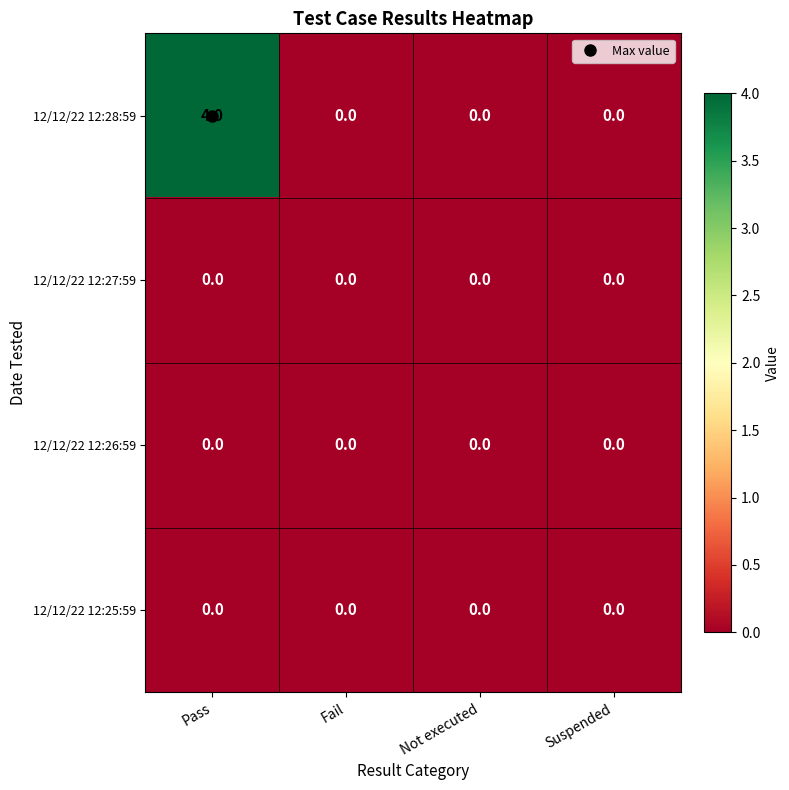

What is the difference between the maximum and minimum values in the 12/12/22 12:28:59 series?

4